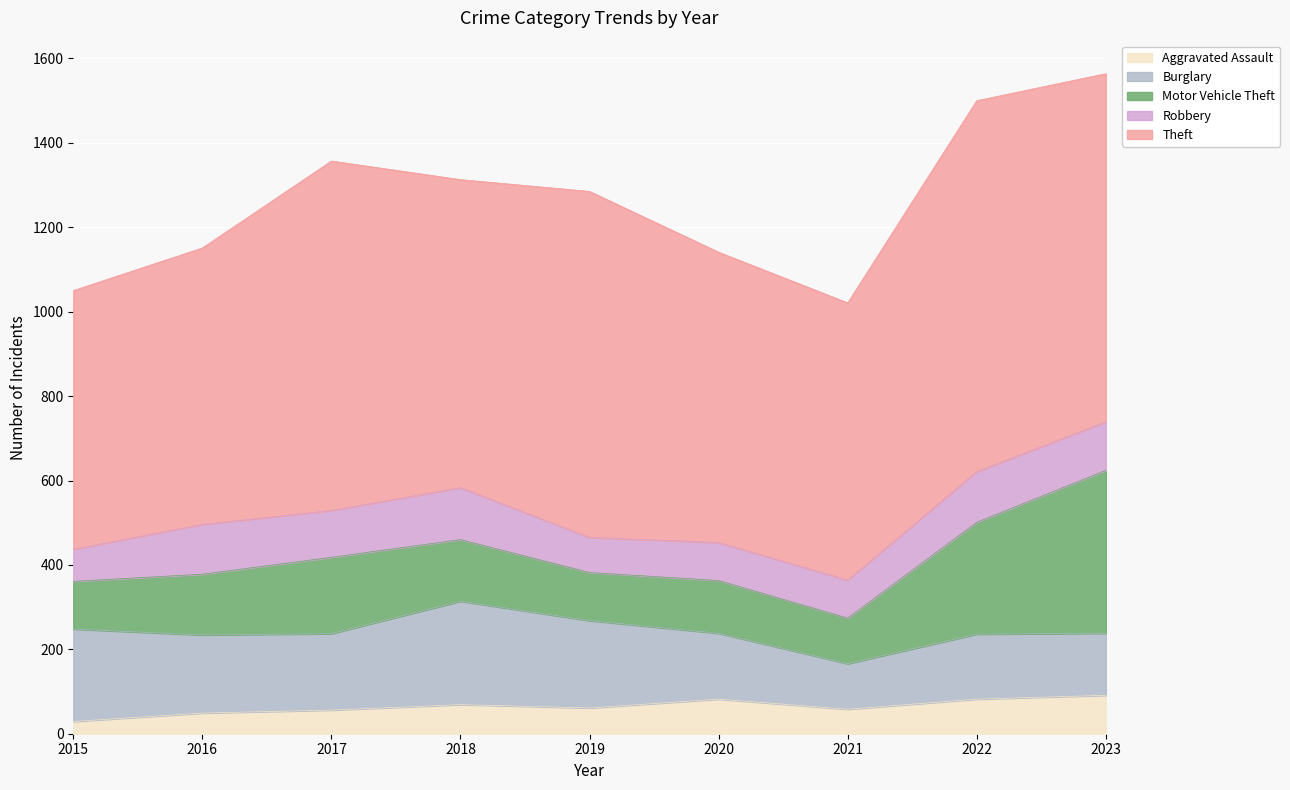

Where is Motor Vehicle Theft nearest to the value 247?

2022